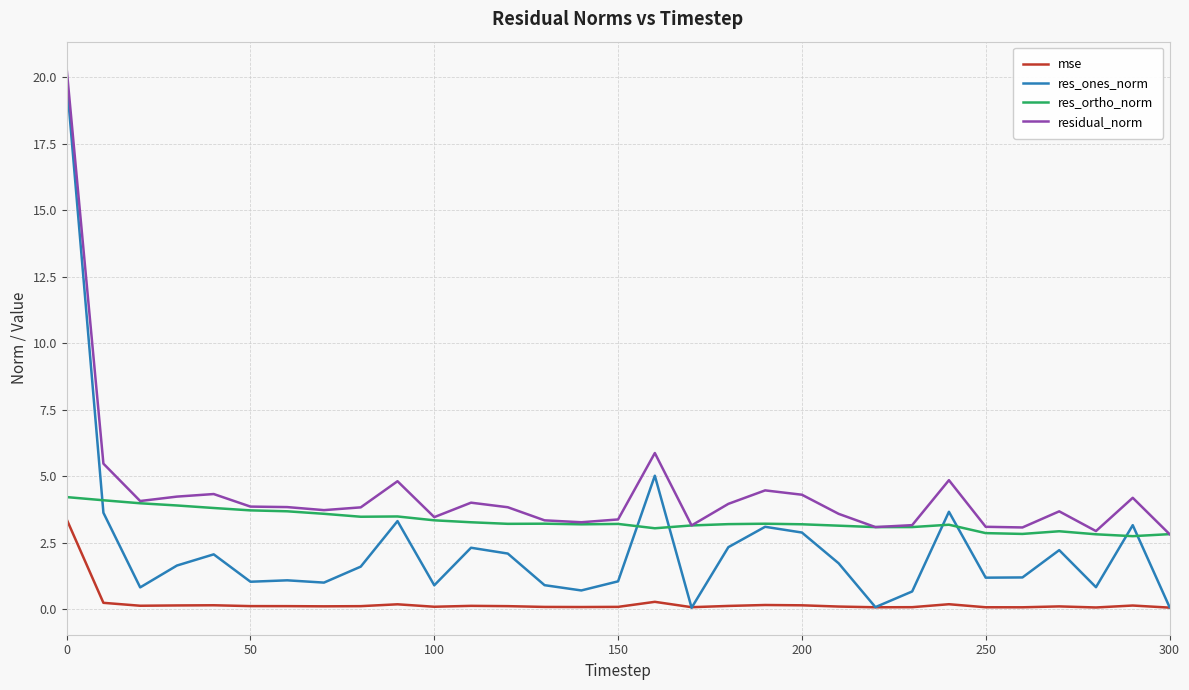

What is the difference between the maximum and minimum values in the res_ones_norm series?

19.8